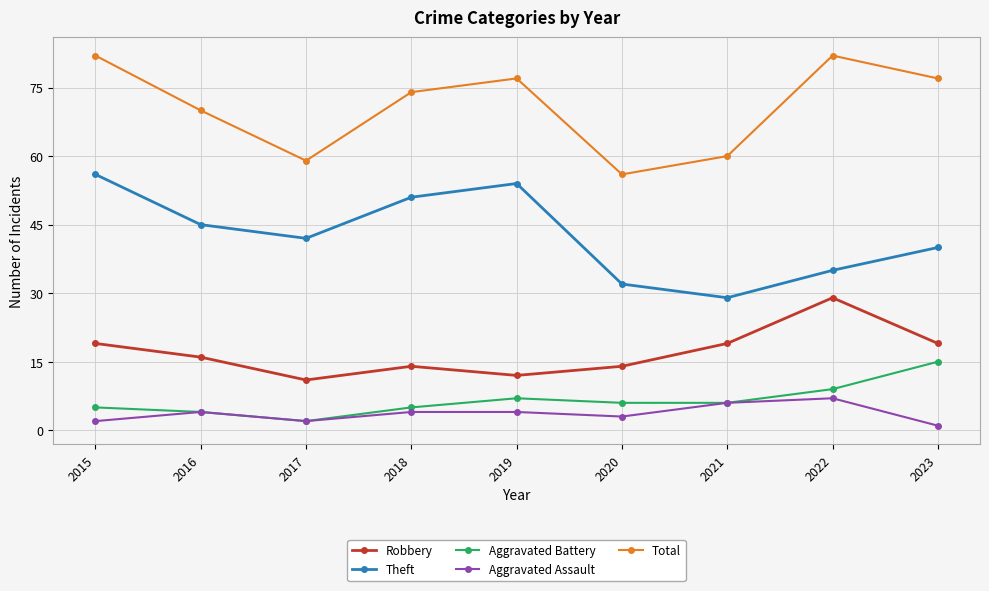

Between 2016 and 2017, which series saw the biggest shift?

Total